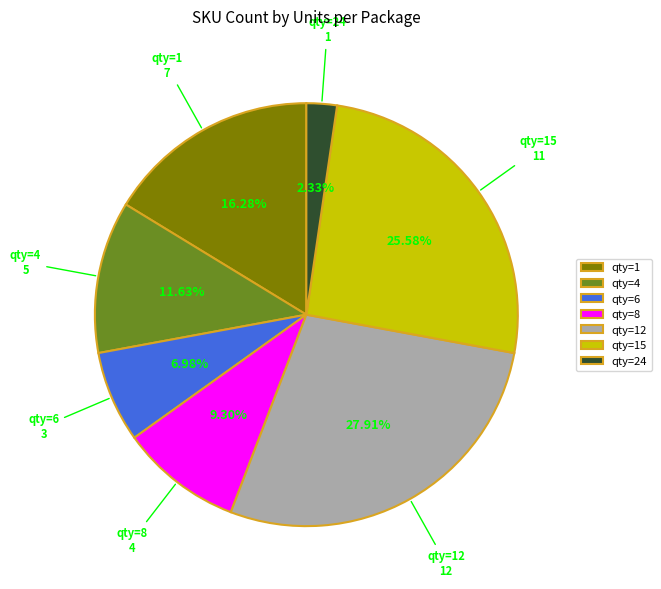

How many slices are in this pie chart?

7